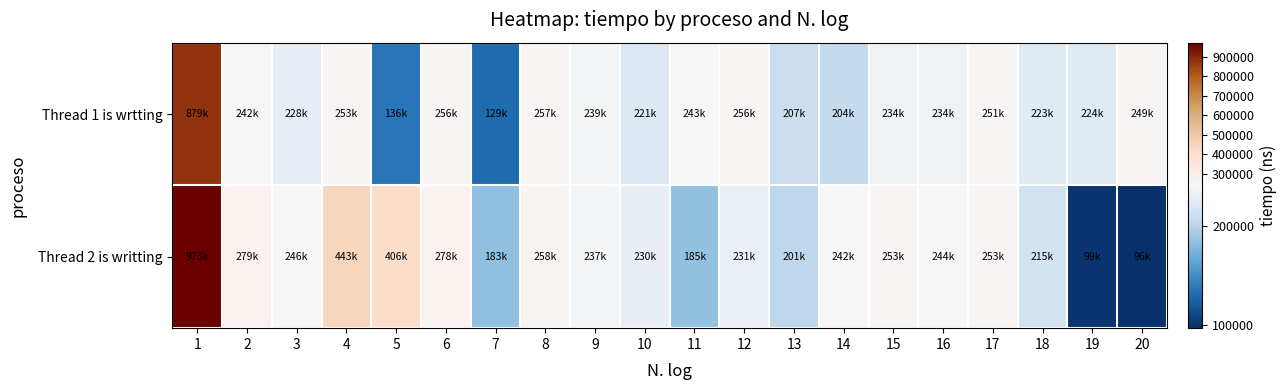

Reading left to right, extract all data points from this chart.

Thread 1 is wrtting: 1=879700	2=242300	3=228900	4=253700	5=136300	6=256300	7=129900	8=257500	9=239000	10=221600	11=243700	12=256200	13=207900	14=204200	15=234700	16=234300	17=251300	18=223800	19=224700	20=249700
Thread 2 is writting: 1=973300	2=279700	3=246200	4=443000	5=406900	6=278300	7=183300	8=258700	9=237300	10=230000	11=185300	12=231100	13=201200	14=242000	15=253000	16=244100	17=253700	18=215600	19=99600	20=96400